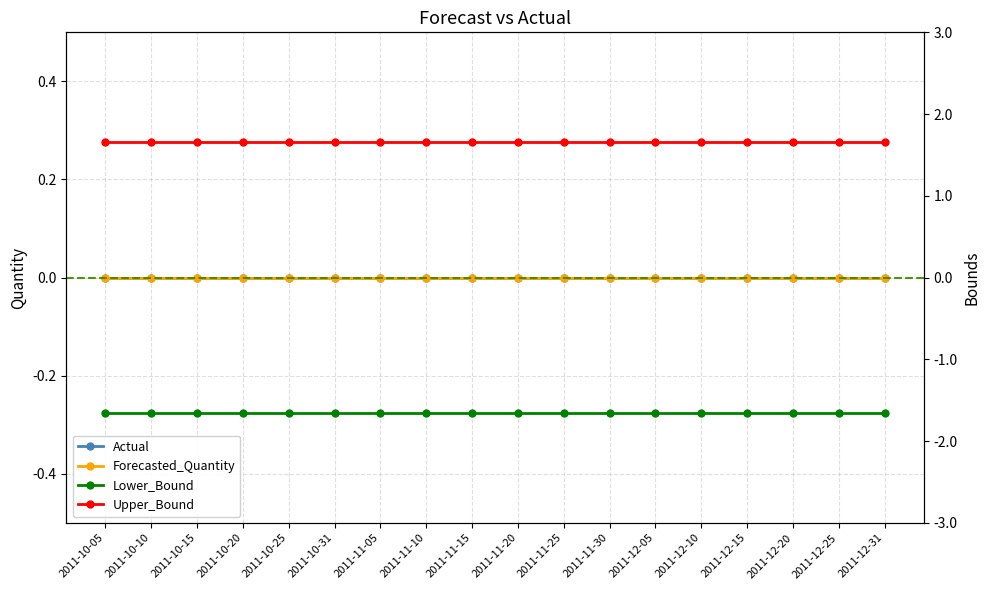

Reading left to right, list all the values displayed in this chart.

Actual: 2011-10-05=0.0	2011-10-10=0.0	2011-10-15=0.0	2011-10-20=0.0	2011-10-25=0.0	2011-10-31=0.0	2011-11-05=0.0	2011-11-10=0.0	2011-11-15=0.0	2011-11-20=0.0	2011-11-25=0.0	2011-11-30=0.0	2011-12-05=0.0	2011-12-10=0.0	2011-12-15=0.0	2011-12-20=0.0	2011-12-25=0.0	2011-12-31=0.0
Forecasted_Quantity: 2011-10-05=0.0	2011-10-10=0.0	2011-10-15=0.0	2011-10-20=0.0	2011-10-25=0.0	2011-10-31=0.0	2011-11-05=0.0	2011-11-10=0.0	2011-11-15=0.0	2011-11-20=0.0	2011-11-25=0.0	2011-11-30=0.0	2011-12-05=0.0	2011-12-10=0.0	2011-12-15=0.0	2011-12-20=0.0	2011-12-25=0.0	2011-12-31=0.0
Lower_Bound: 2011-10-05=-1.7	2011-10-10=-1.7	2011-10-15=-1.7	2011-10-20=-1.7	2011-10-25=-1.7	2011-10-31=-1.7	2011-11-05=-1.7	2011-11-10=-1.7	2011-11-15=-1.7	2011-11-20=-1.7	2011-11-25=-1.7	2011-11-30=-1.7	2011-12-05=-1.7	2011-12-10=-1.7	2011-12-15=-1.7	2011-12-20=-1.7	2011-12-25=-1.7	2011-12-31=-1.7
Upper_Bound: 2011-10-05=1.7	2011-10-10=1.7	2011-10-15=1.7	2011-10-20=1.7	2011-10-25=1.7	2011-10-31=1.7	2011-11-05=1.7	2011-11-10=1.7	2011-11-15=1.7	2011-11-20=1.7	2011-11-25=1.7	2011-11-30=1.7	2011-12-05=1.7	2011-12-10=1.7	2011-12-15=1.7	2011-12-20=1.7	2011-12-25=1.7	2011-12-31=1.7